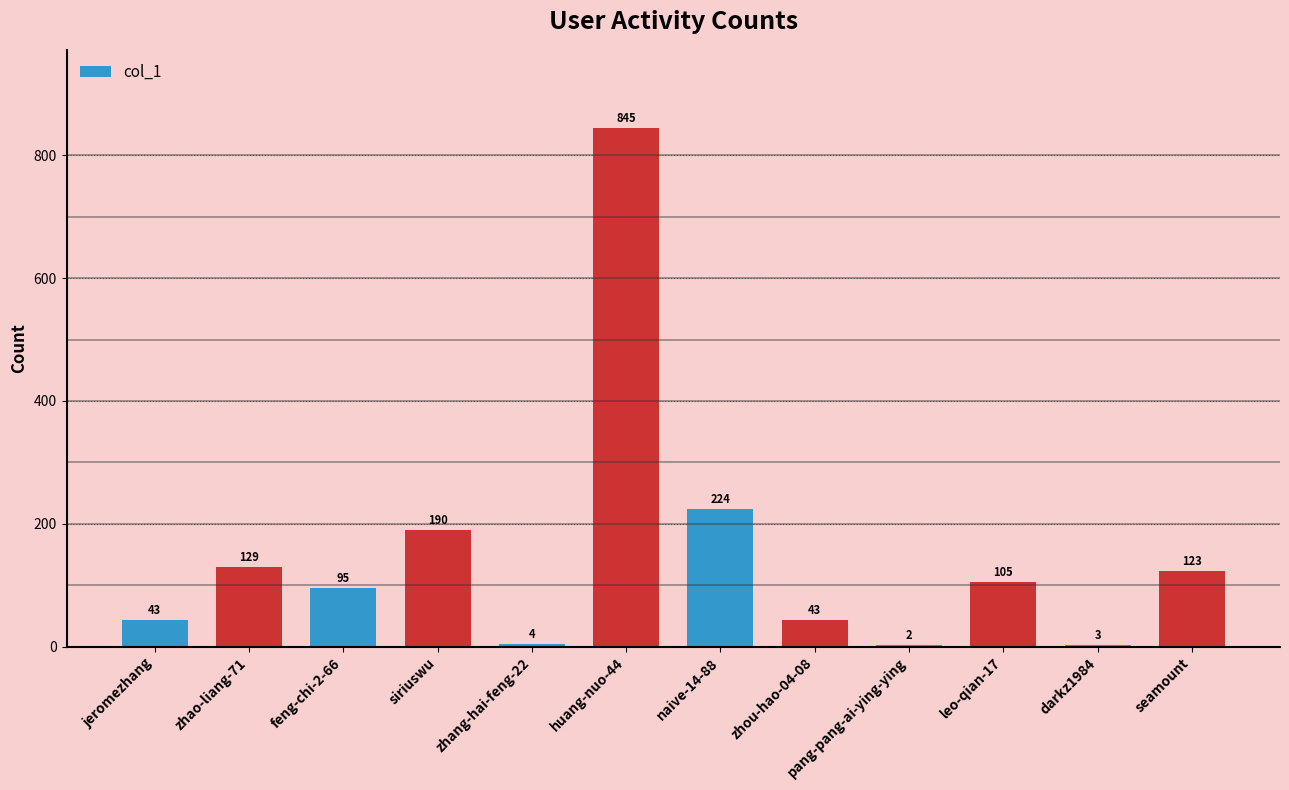

Where is the data nearest to the value 423?

naive-14-88